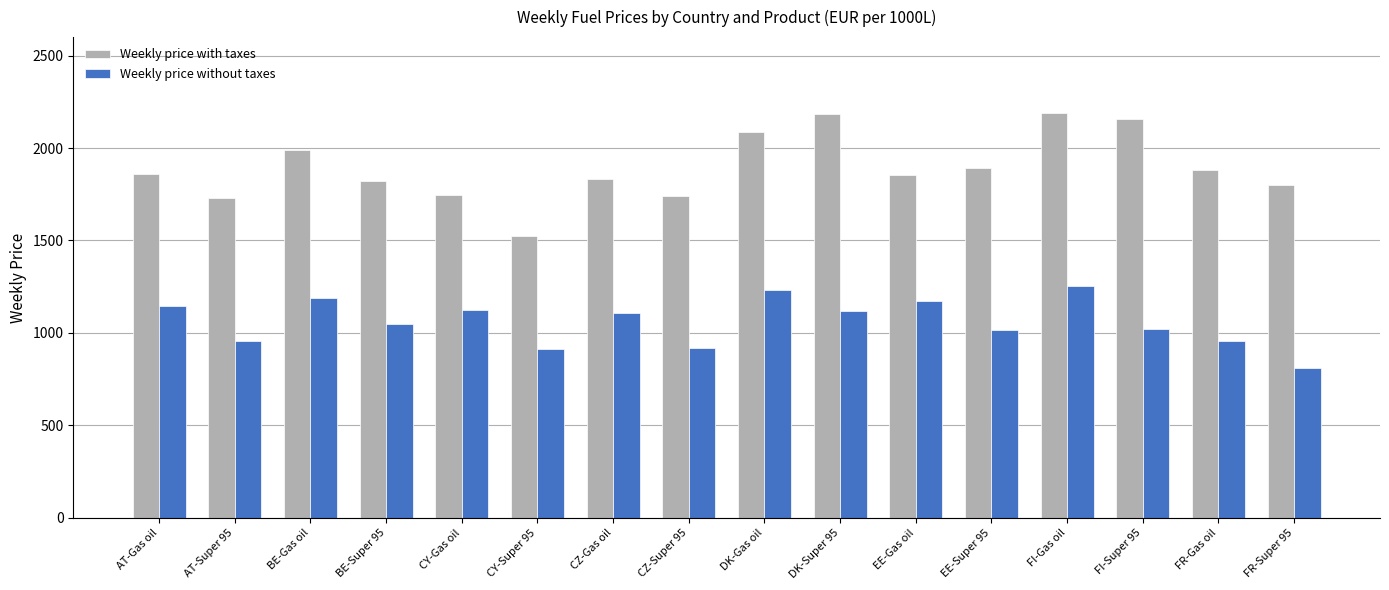

True or false: Weekly price without taxes has a value of 1644.5 at CZ-Gas oil.

False